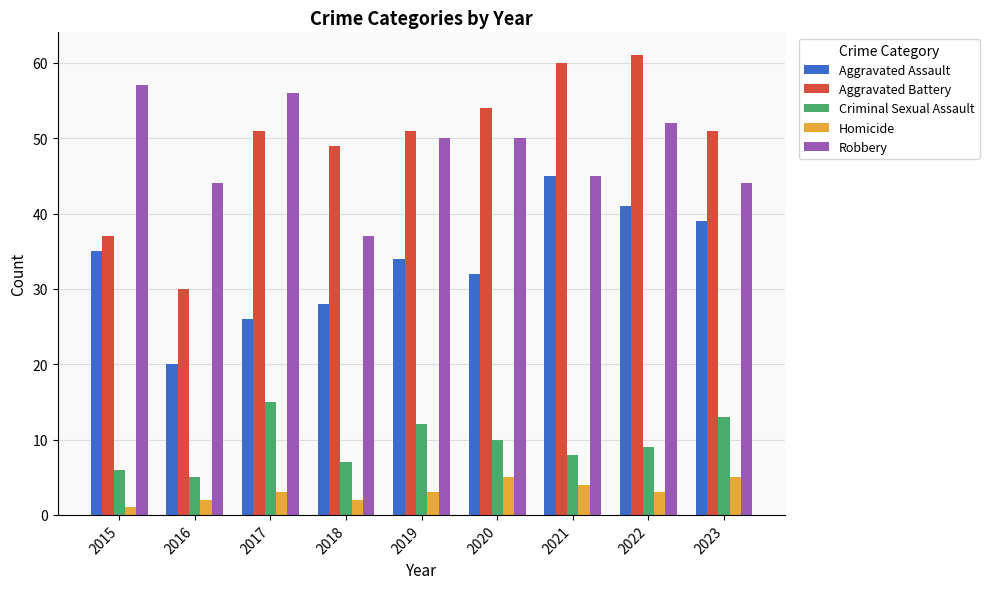

What is the spread (max minus min) of values at 2019?

48